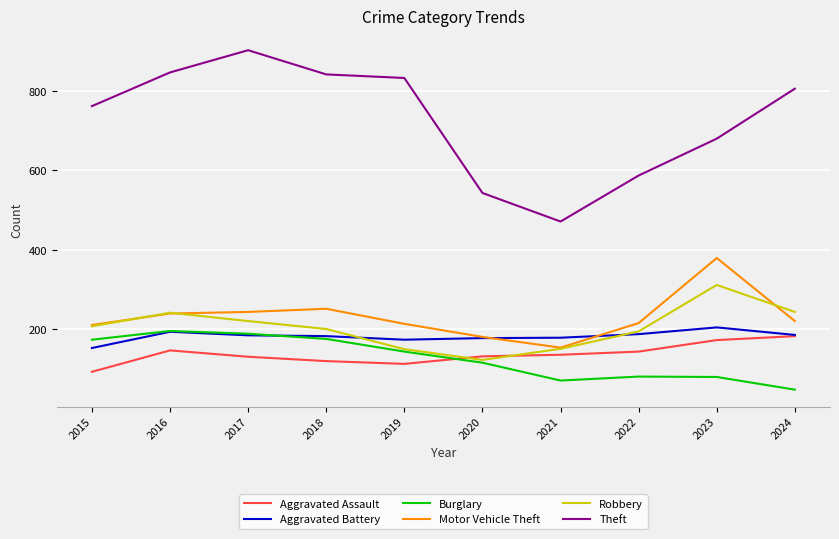

True or false: Theft and Aggravated Assault cross at least once.

False